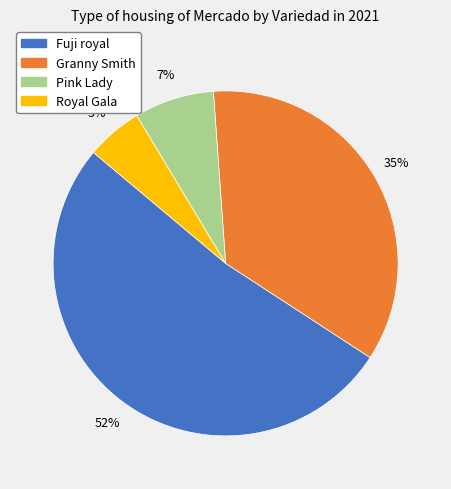

Count the number of slices in the pie.

4